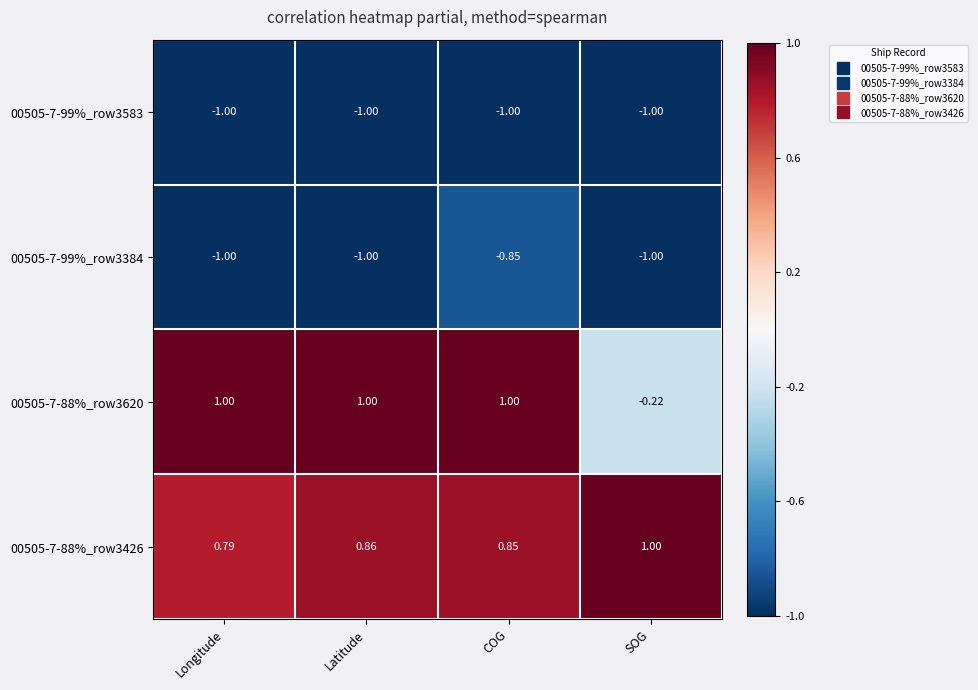

At which category is the sum across all series the highest?

COG